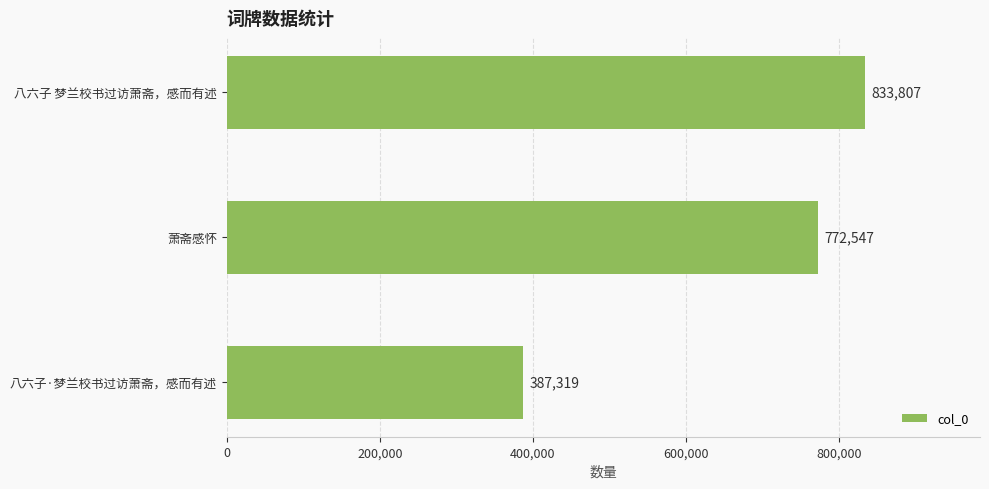

What is the difference between the maximum and second lowest values?

61260